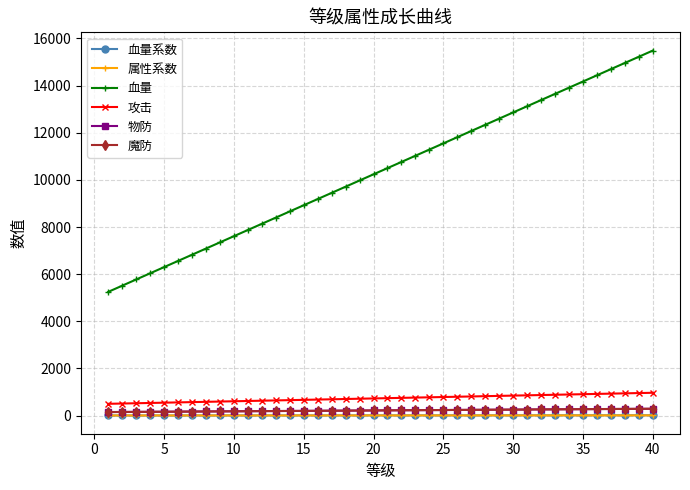

Is this an area chart (filled region under the line)?

No